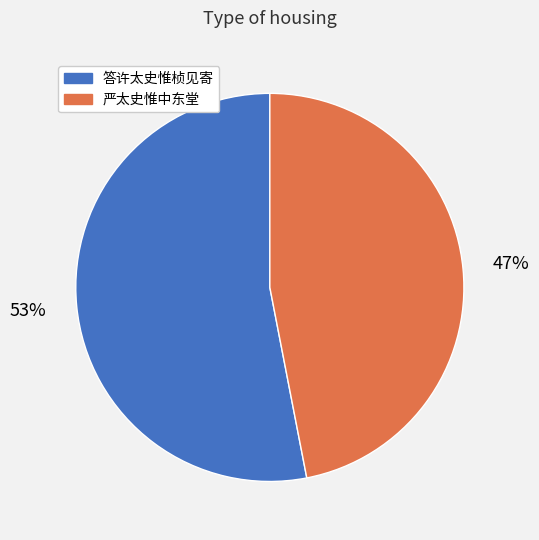

What is the largest slice in the pie chart?

答许太史惟桢见寄